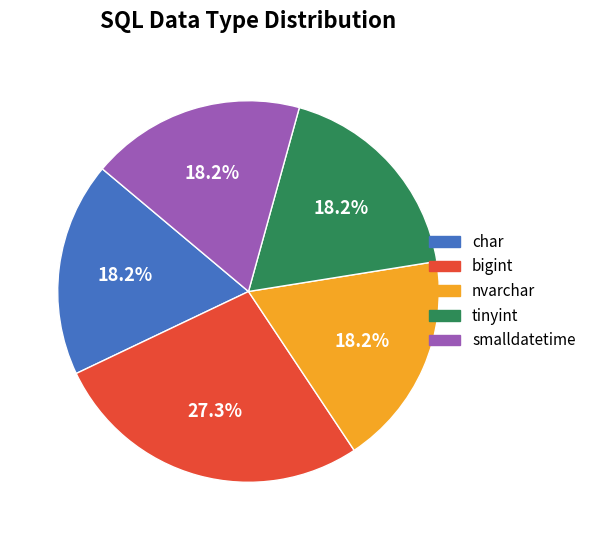

How many slices are in this pie chart?

5